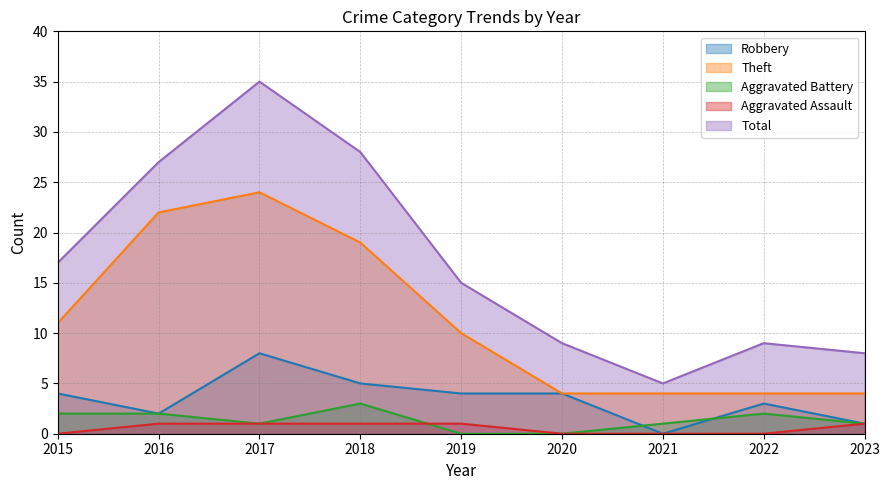

At which label does Theft reach its minimum?

2020